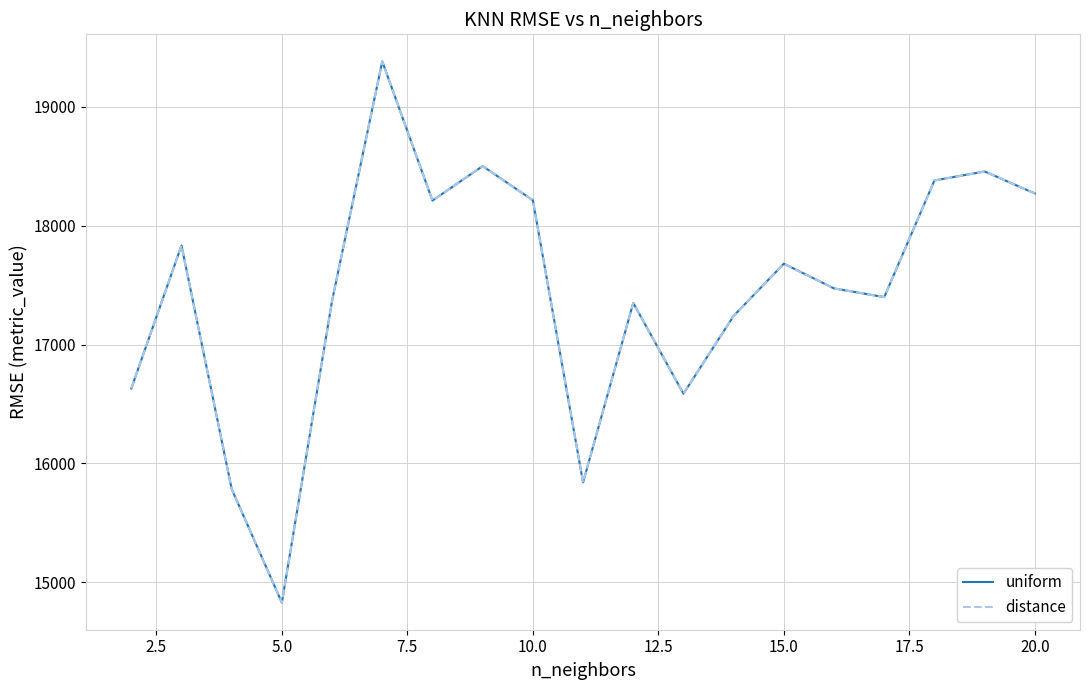

What is the difference between the maximum and minimum values in the uniform series?

4556.0